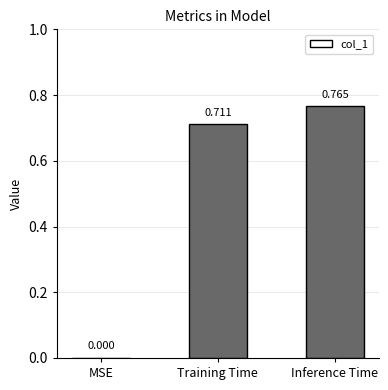

What is the change in value from MSE to Training Time?

+0.7